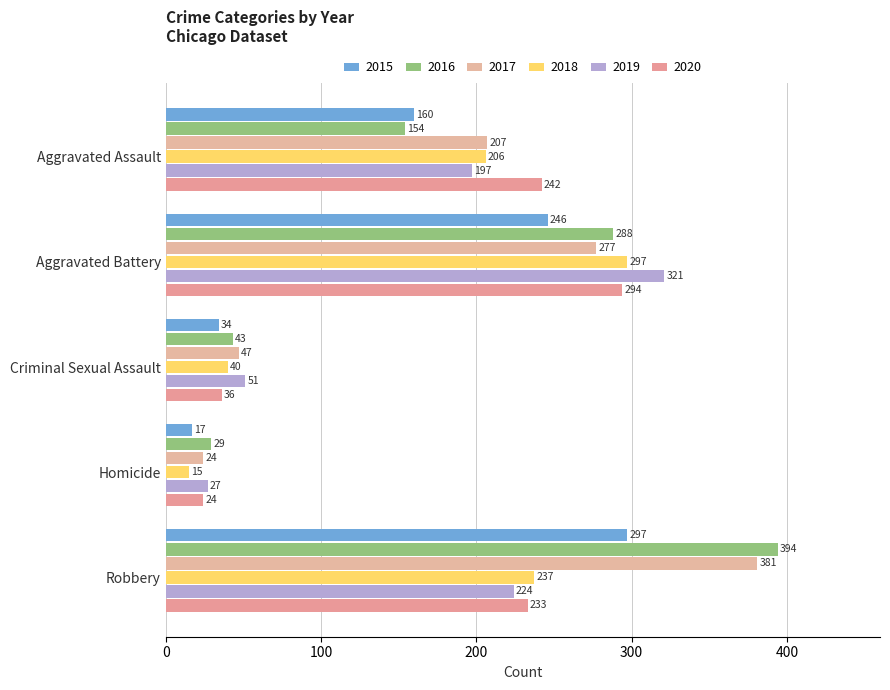

How many data points does each series have?

5